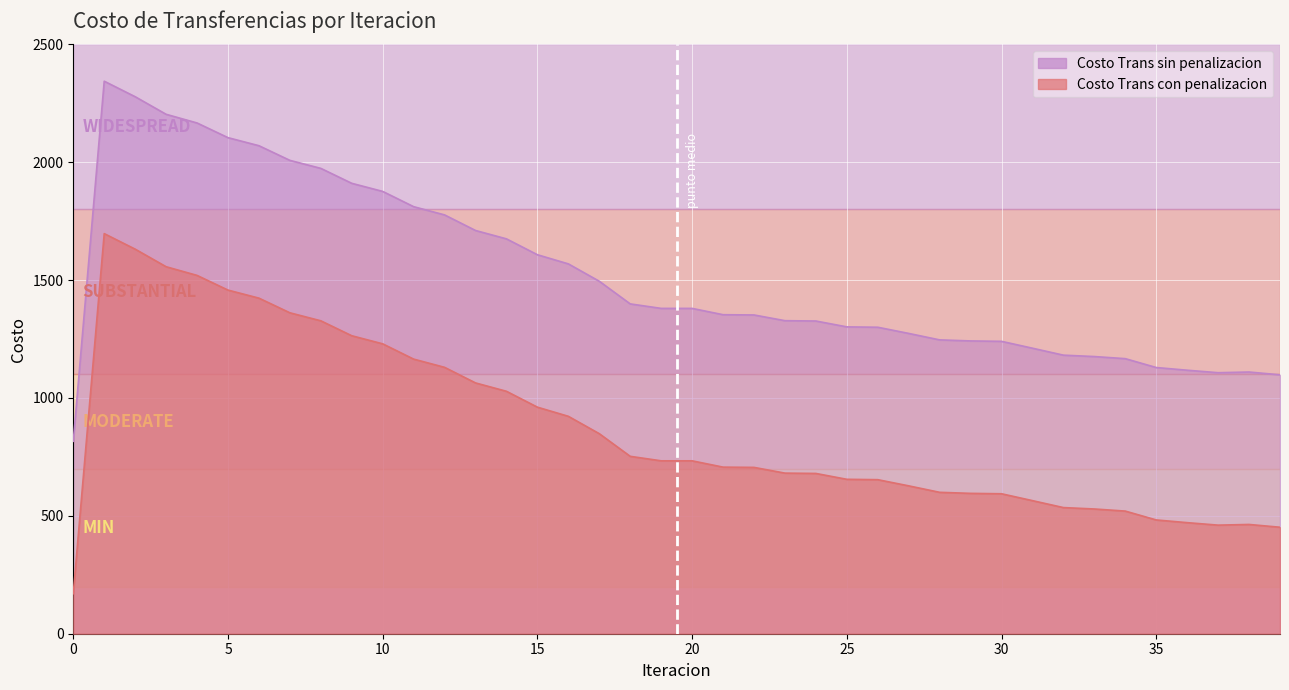

True or false: Costo Trans con penalizacion has more than 0 points higher than both neighbors.

True